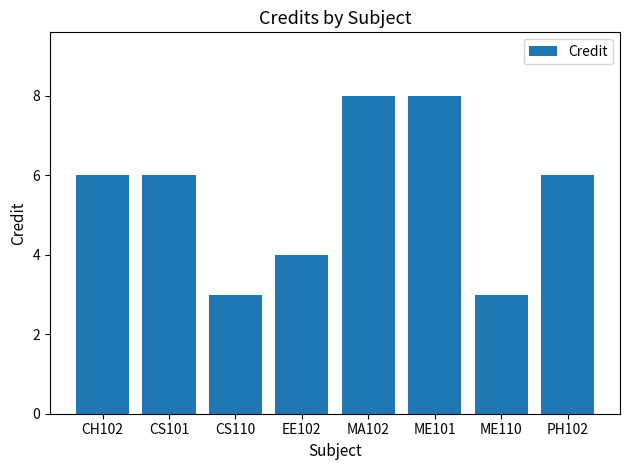

How many bars are there in total?

8